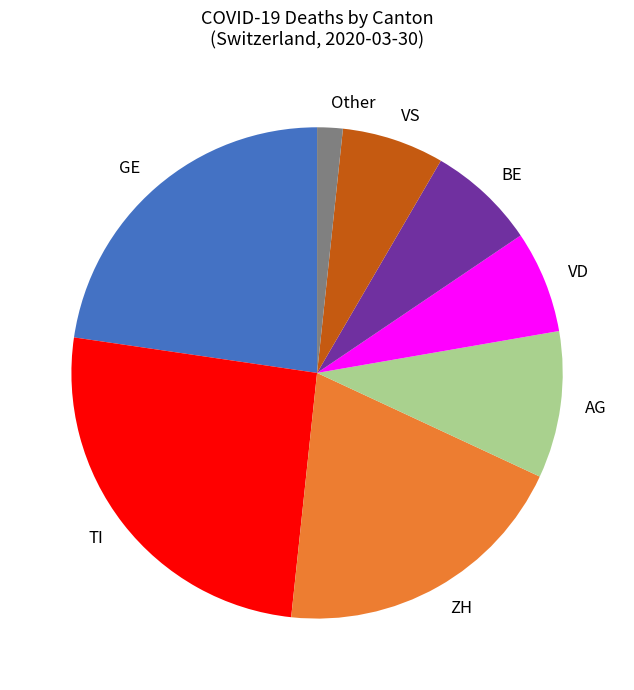

Approximately how many times larger is the value at GE compared to VD?

3.4